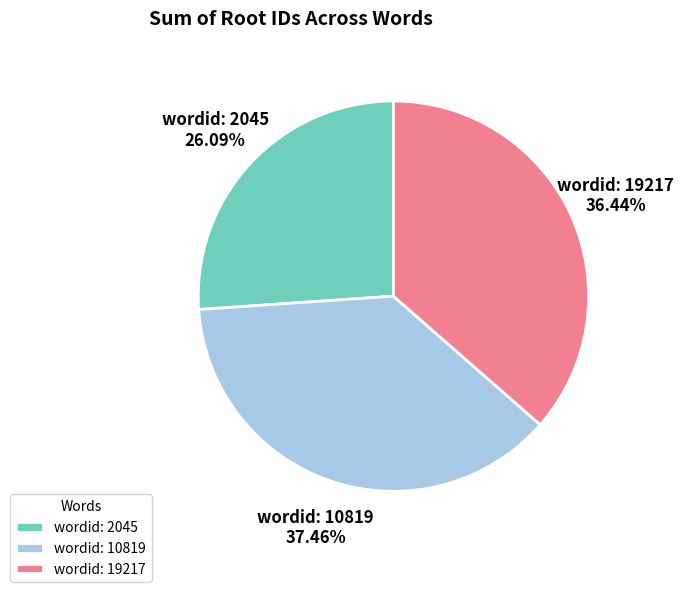

Combined, do wordid: 2045 and wordid: 19217 account for over 50%?

Yes